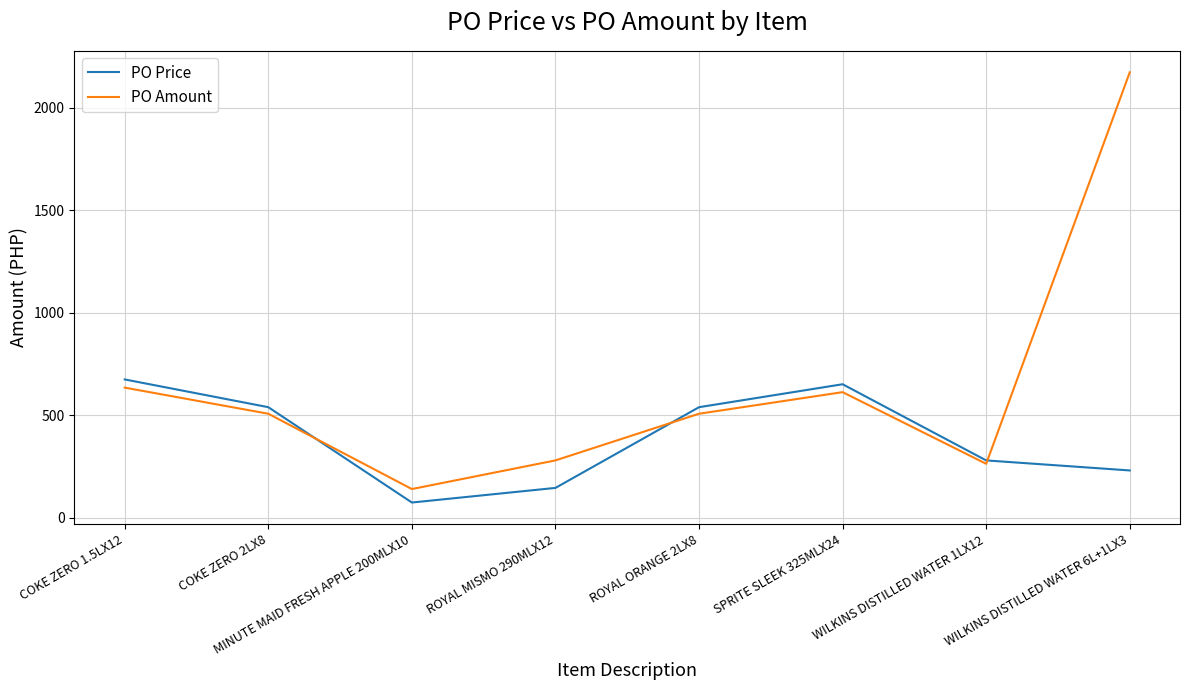

What is the difference between the maximum and minimum values in the PO Price series?

600.5